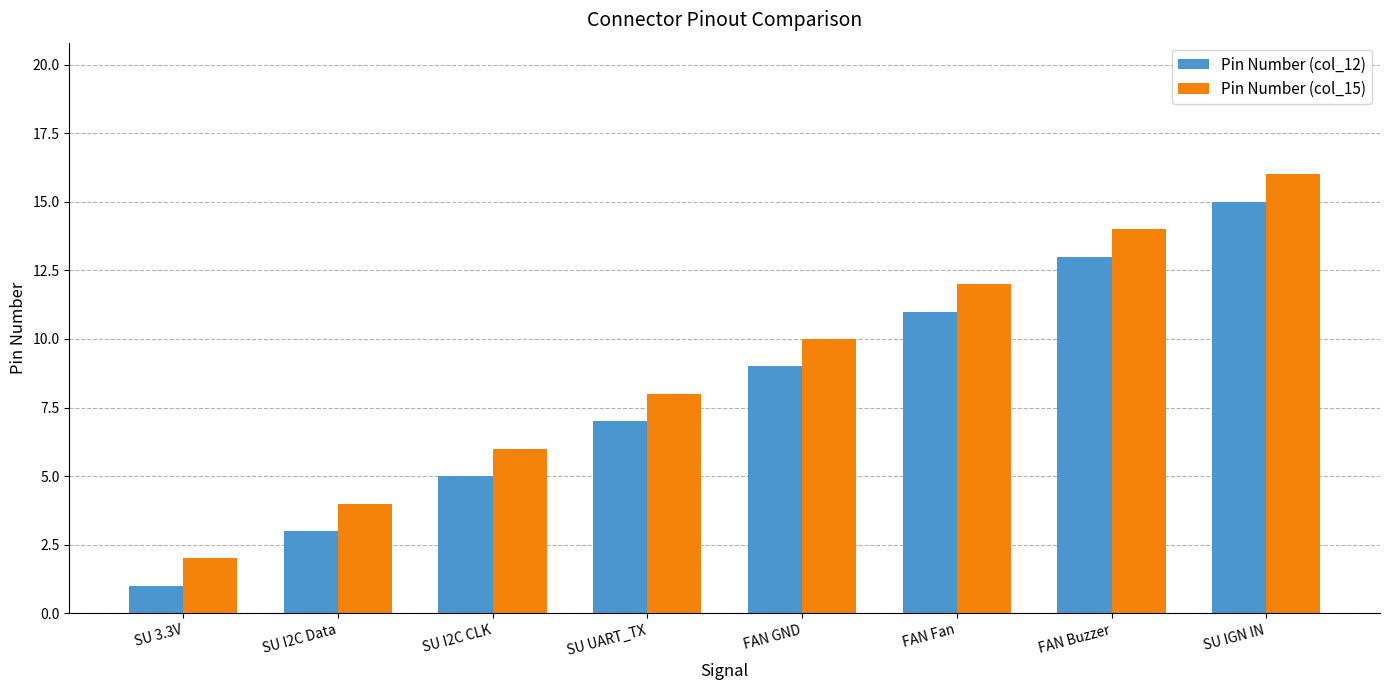

At which label does Pin Number (col_12) reach its minimum?

SU 3.3V